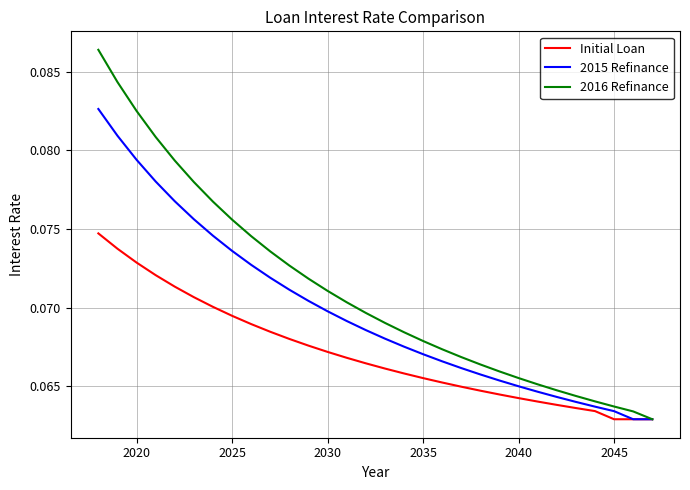

At how many categories does at least one series exceed 0?

30